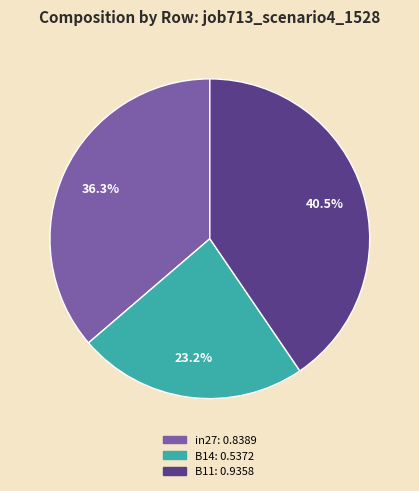

To the nearest percent, what is the combined percentage of B11 and B14?

64%